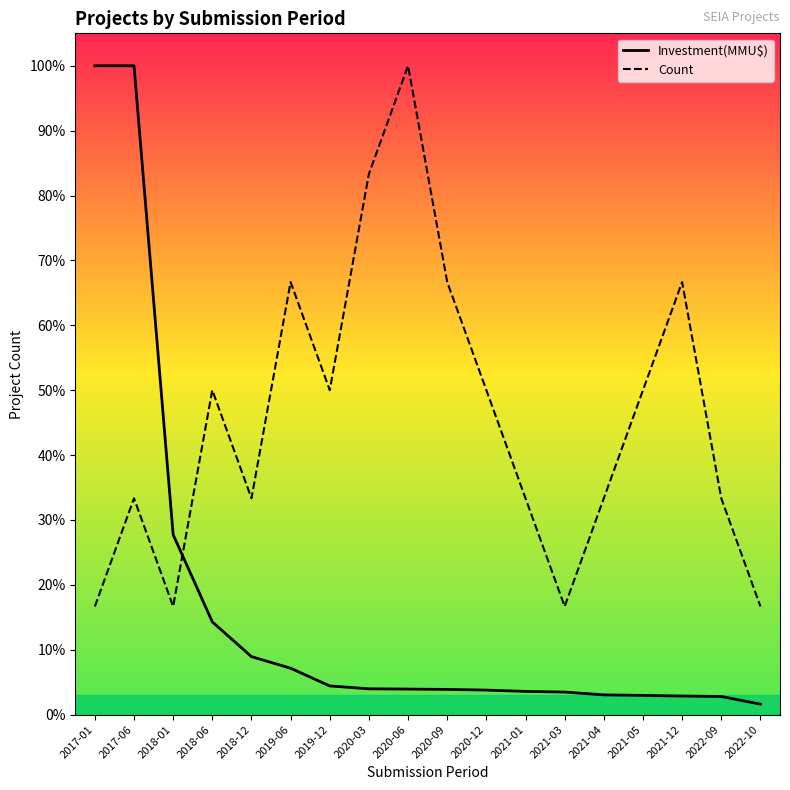

What is the average value of the Investment(MMU$) series?

0.2